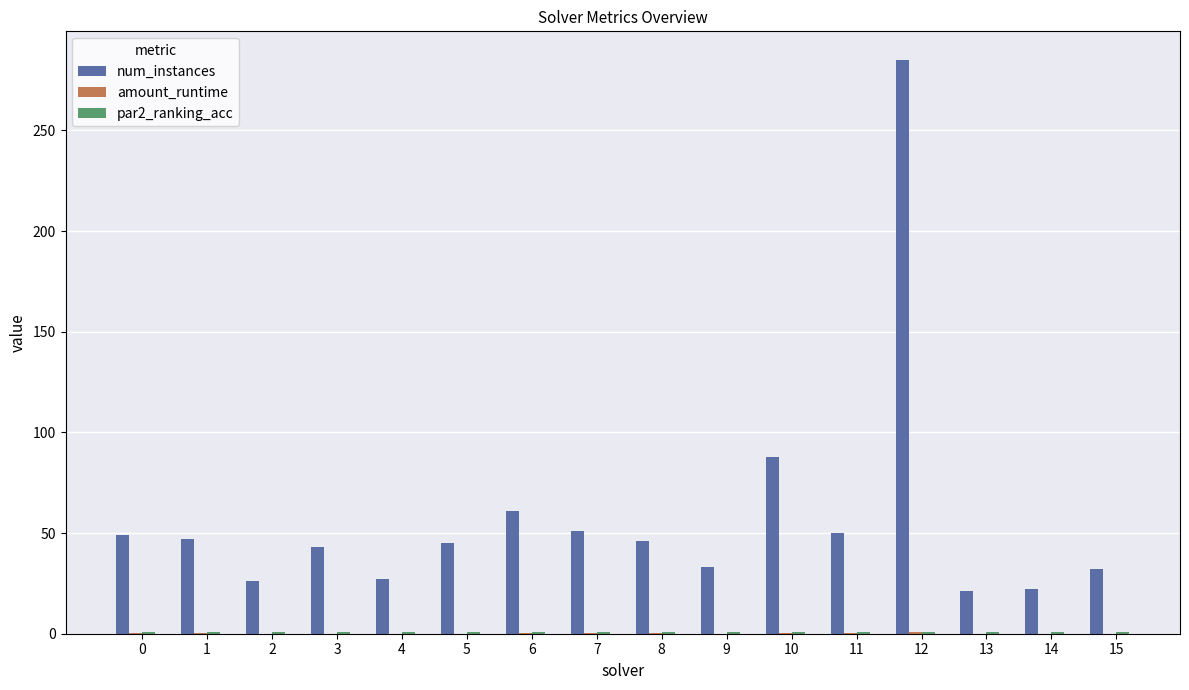

At which category is the sum across all series the highest?

12